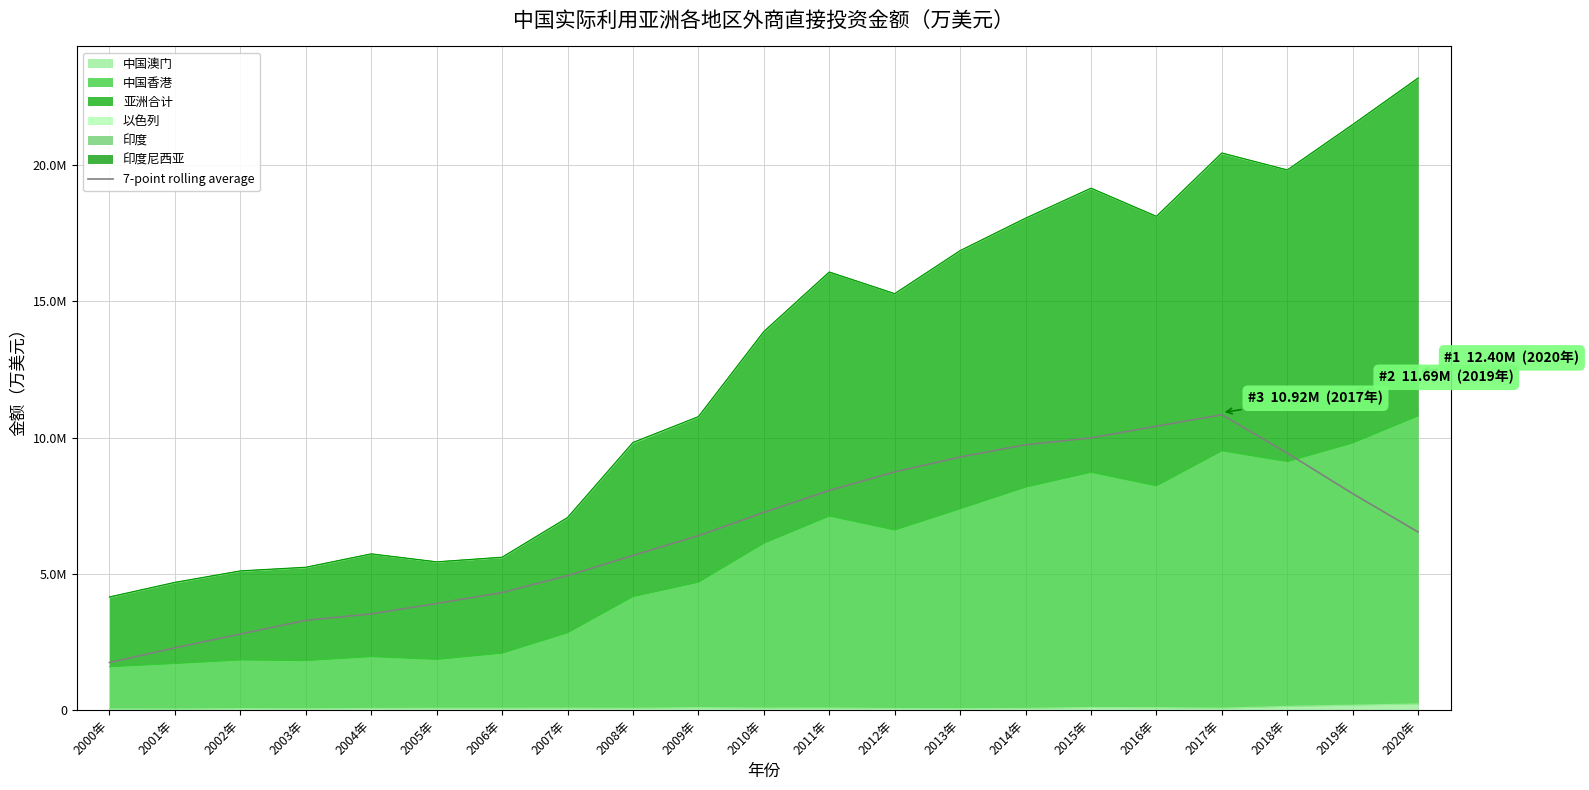

Rank the categories by value from highest to lowest.

2017年, 2016年, 2015年, 2014年, 2018年, 2013年, 2012年, 2011年, 2019年, 2010年, 2020年, 2009年, 2008年, 2007年, 2006年, 2005年, 2004年, 2003年, 2002年, 2001年, 2000年